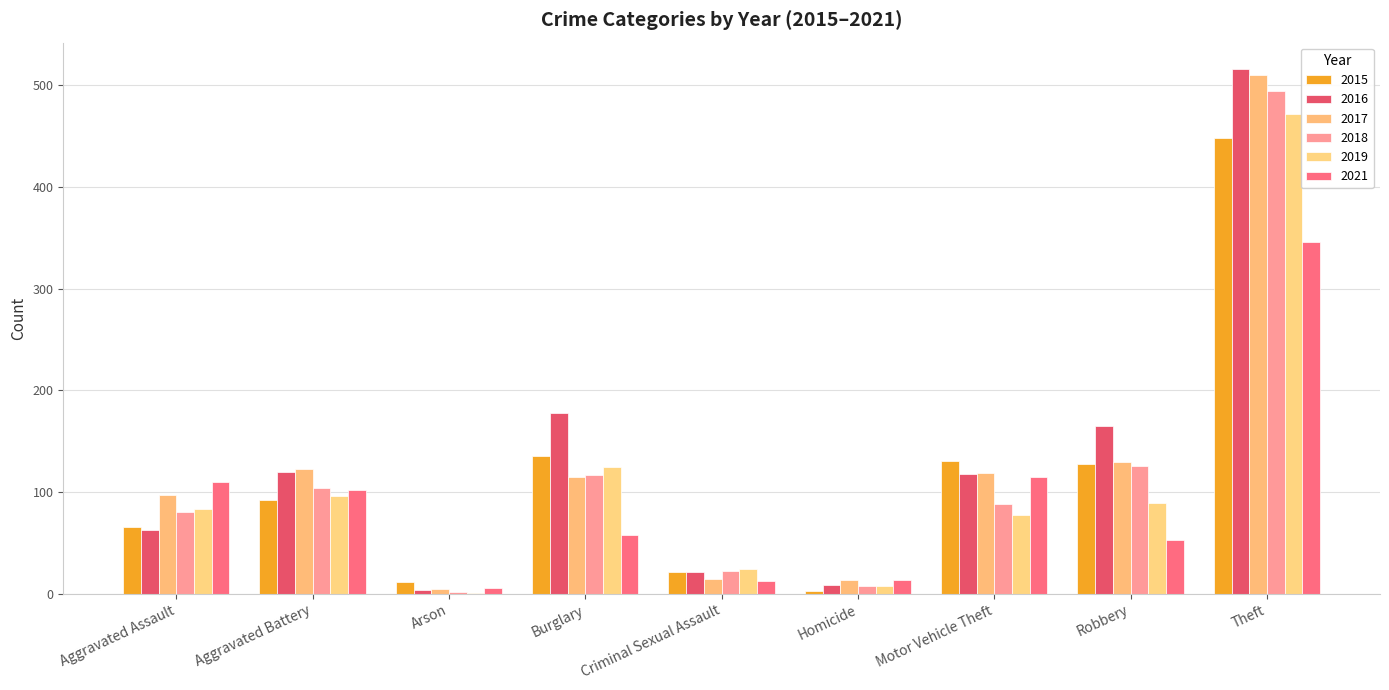

Where is 2018 nearest to the value 248?

Robbery